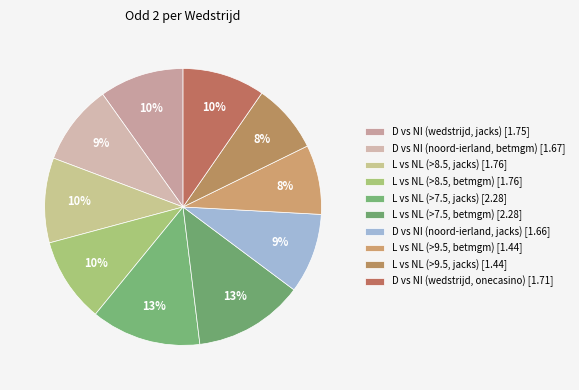

Which category has the biggest portion of the pie?

Litouwen vs Nederland (nederland, >7.5, jacks)